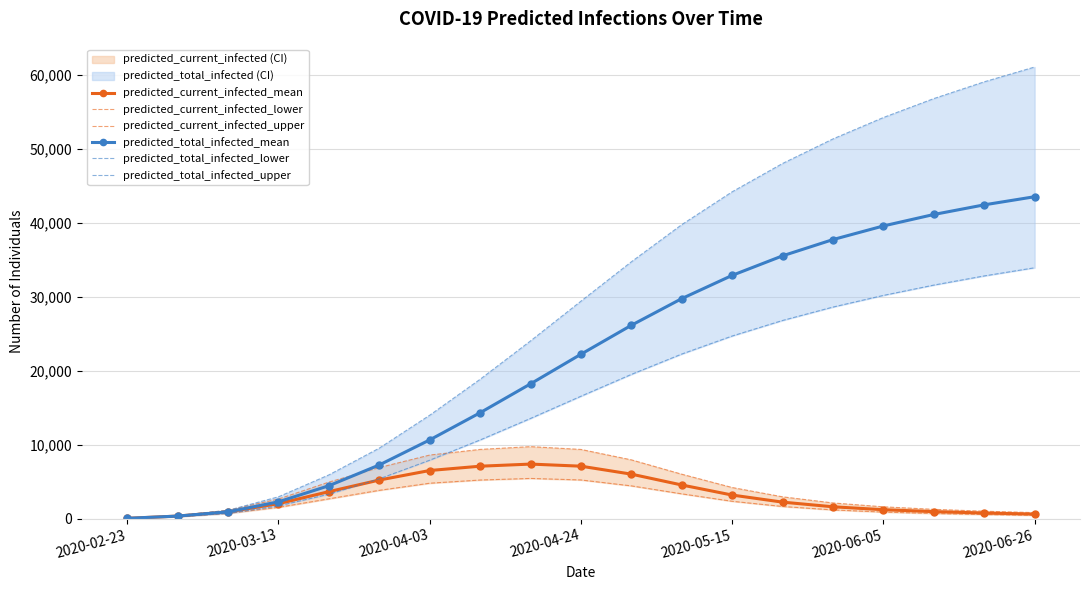

What is the minimum value for predicted_current_infected_mean?

51